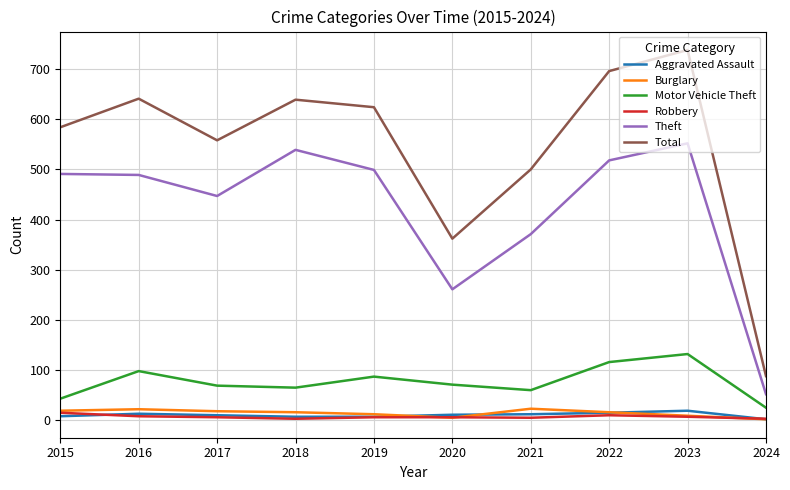

What is the sum of the Total values at 2015 and 2020?

946